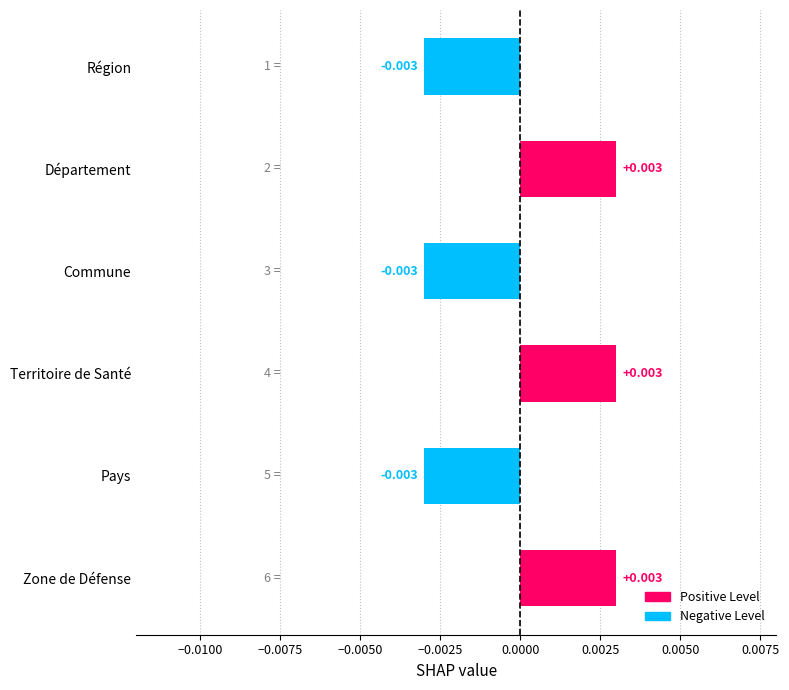

How many distinct data groups are displayed?

1